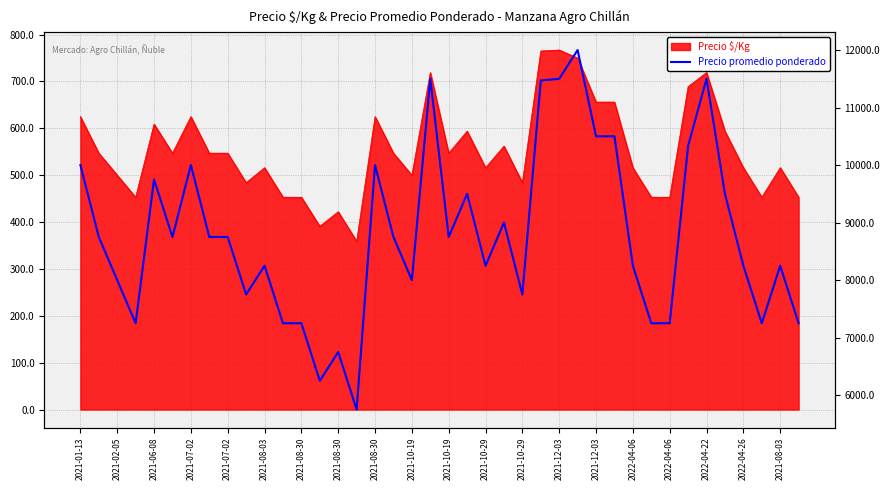

True or false: there are more than 1 points higher than both neighbors.

True